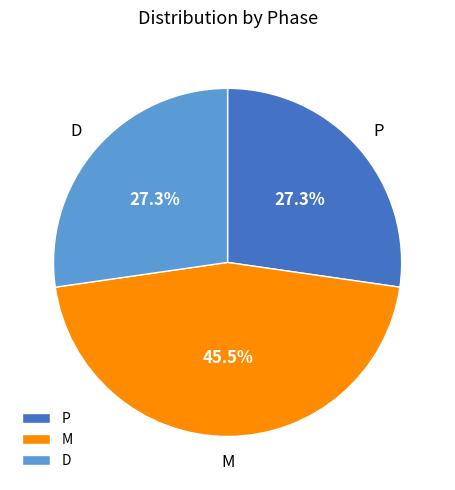

Count the number of slices in the pie.

3